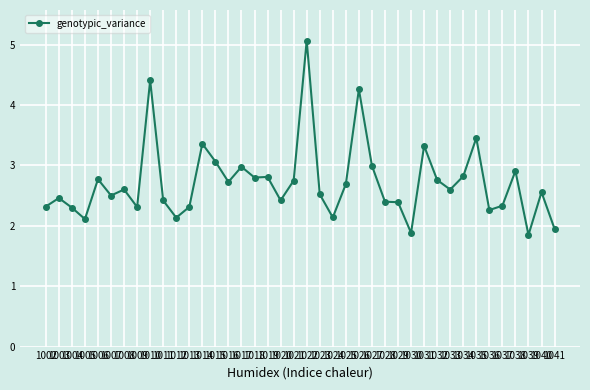

True or false: the data shows 3.1 at 1015.

True